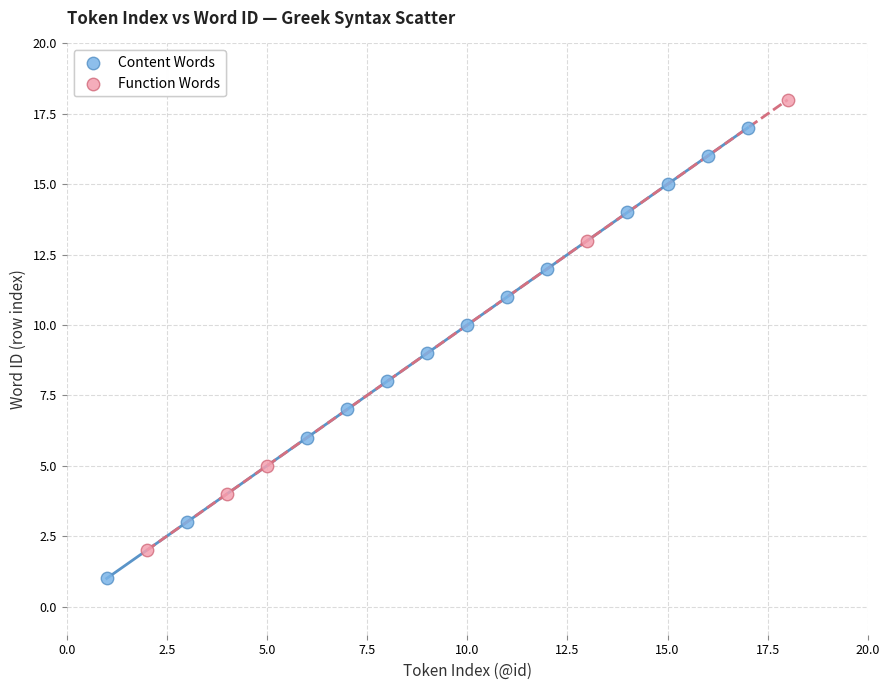

Which series contains the lowest Y value?

Content Words